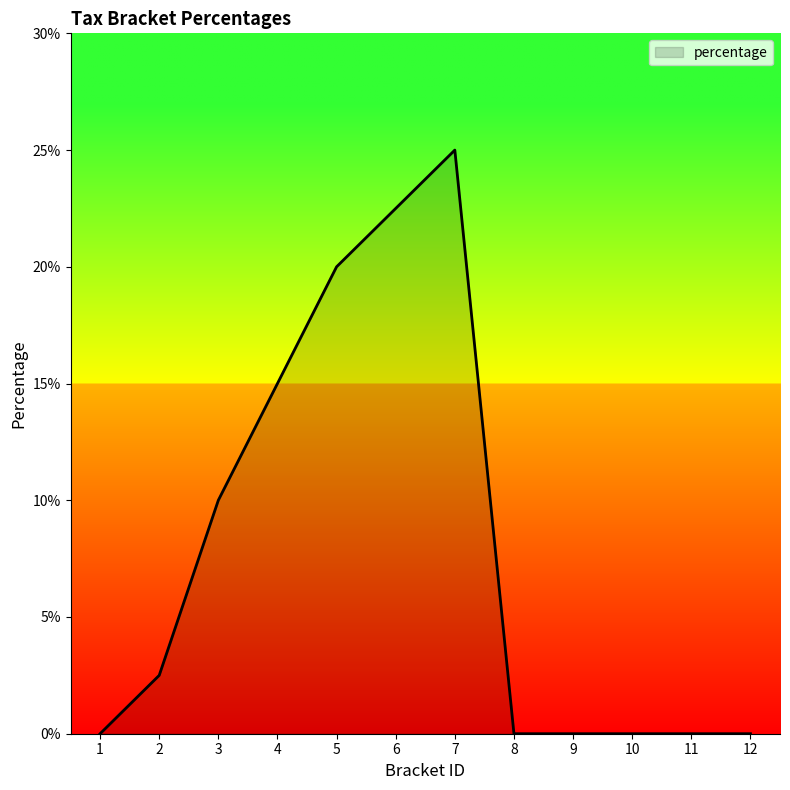

What is the greatest value displayed?

0.2